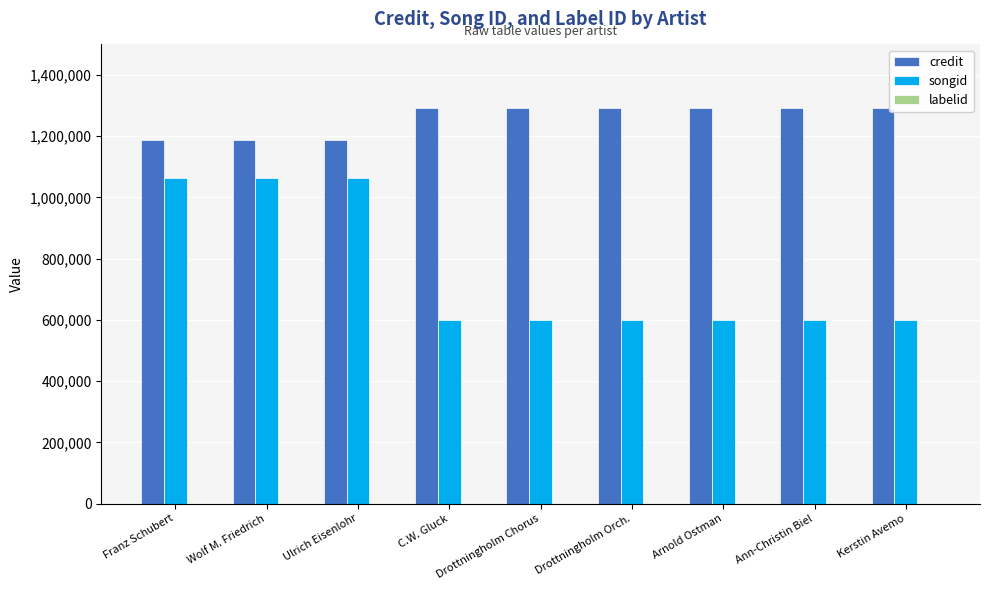

True or false: credit has a value of 1292039 at C.W. Gluck.

True